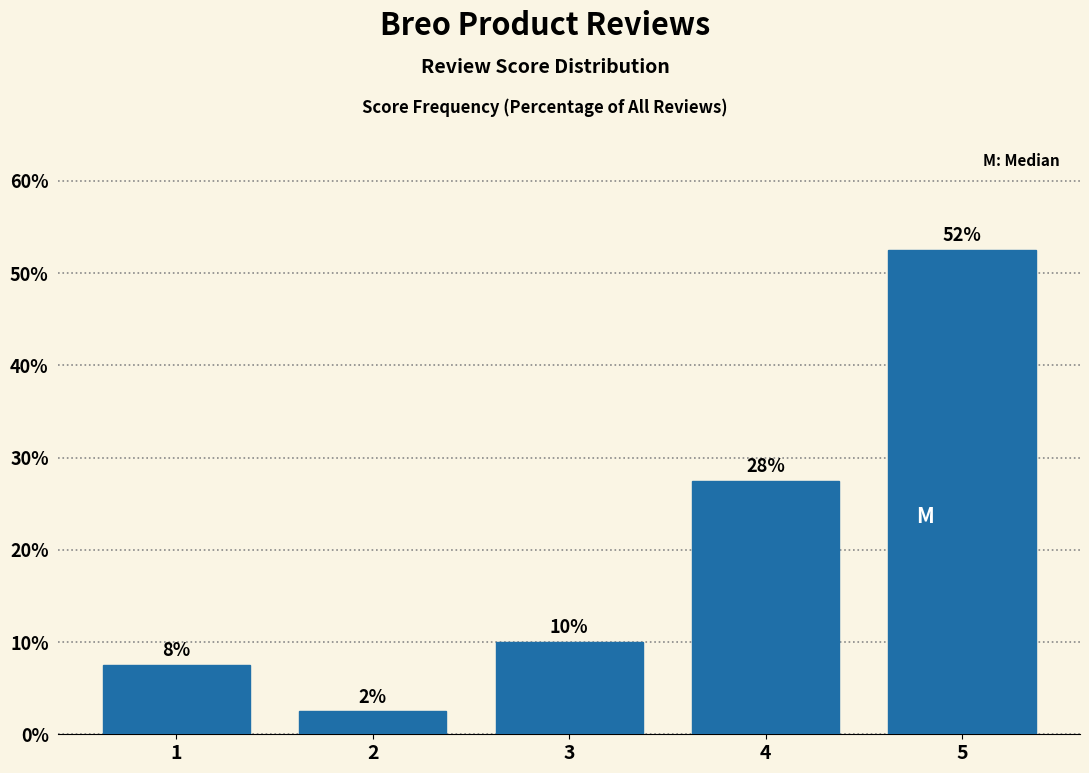

How many bars are there in total?

5